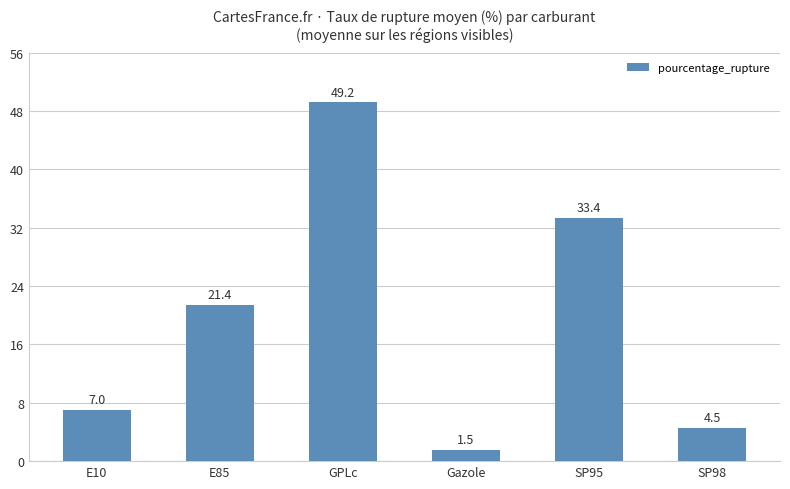

Where does the data first go above 21?

E85